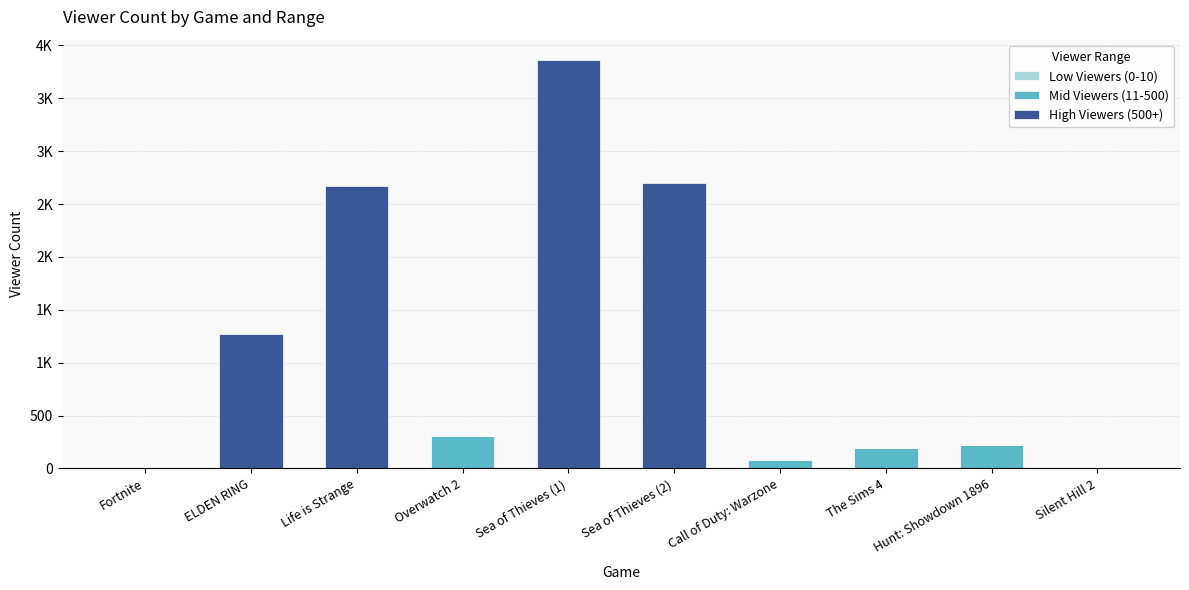

Rank the series by their maximum value, from highest to lowest.

High Viewers (500+), Mid Viewers (11-500), Low Viewers (0-10)